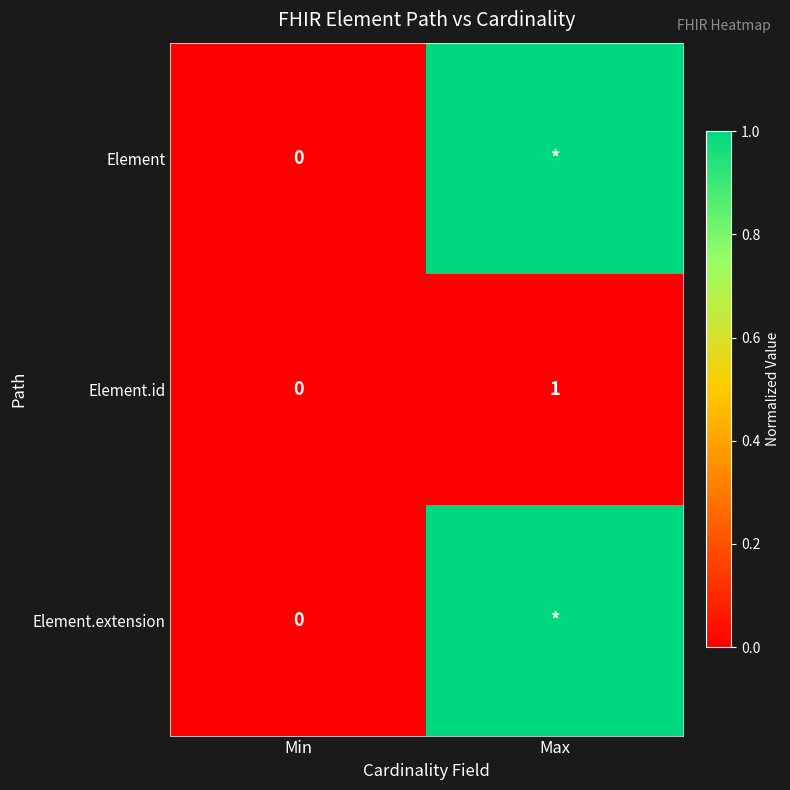

Is the value of Element.id at Max greater than the value of Element at Min?

Yes